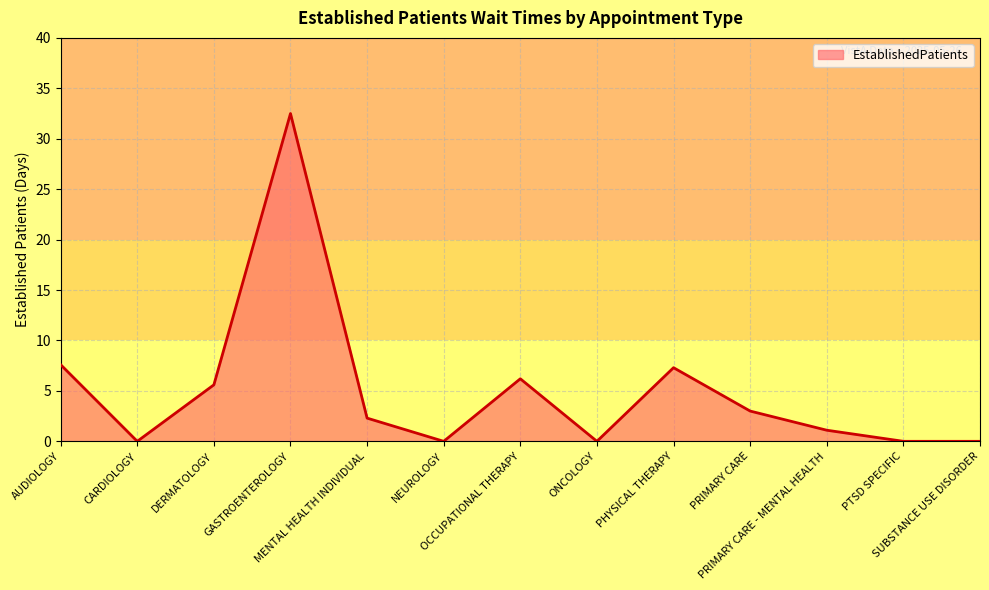

How many interior local peaks (higher than both neighbors) does the data have?

3